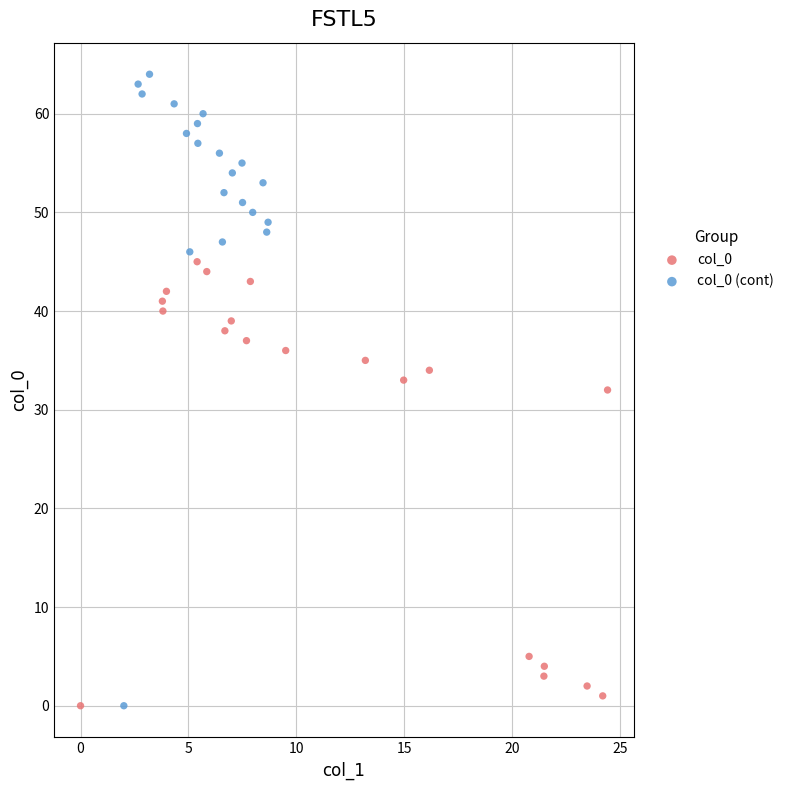

What are all the series names shown in the legend?

col_0, col_0 (cont)